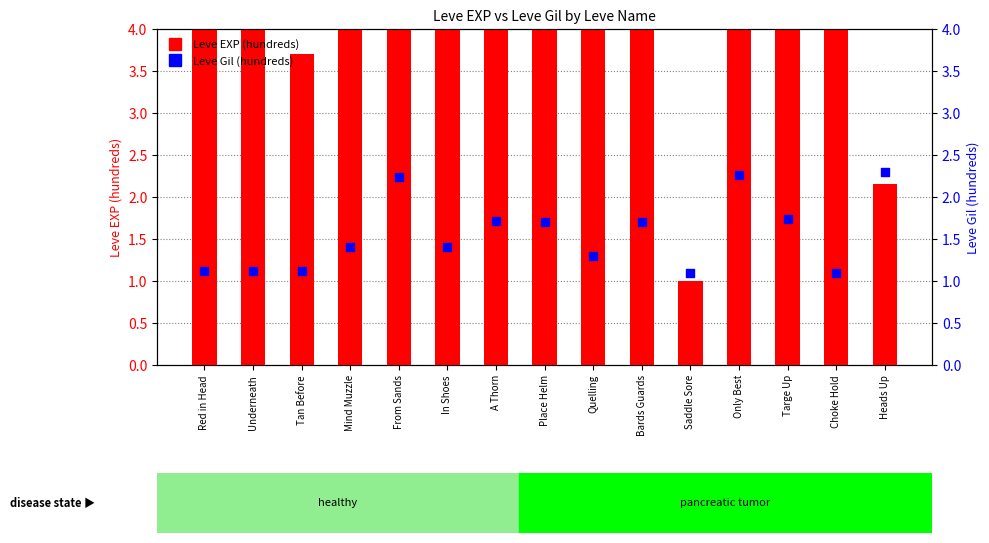

Which series has the largest Y range (max minus min)?

Leve EXP (hundreds)